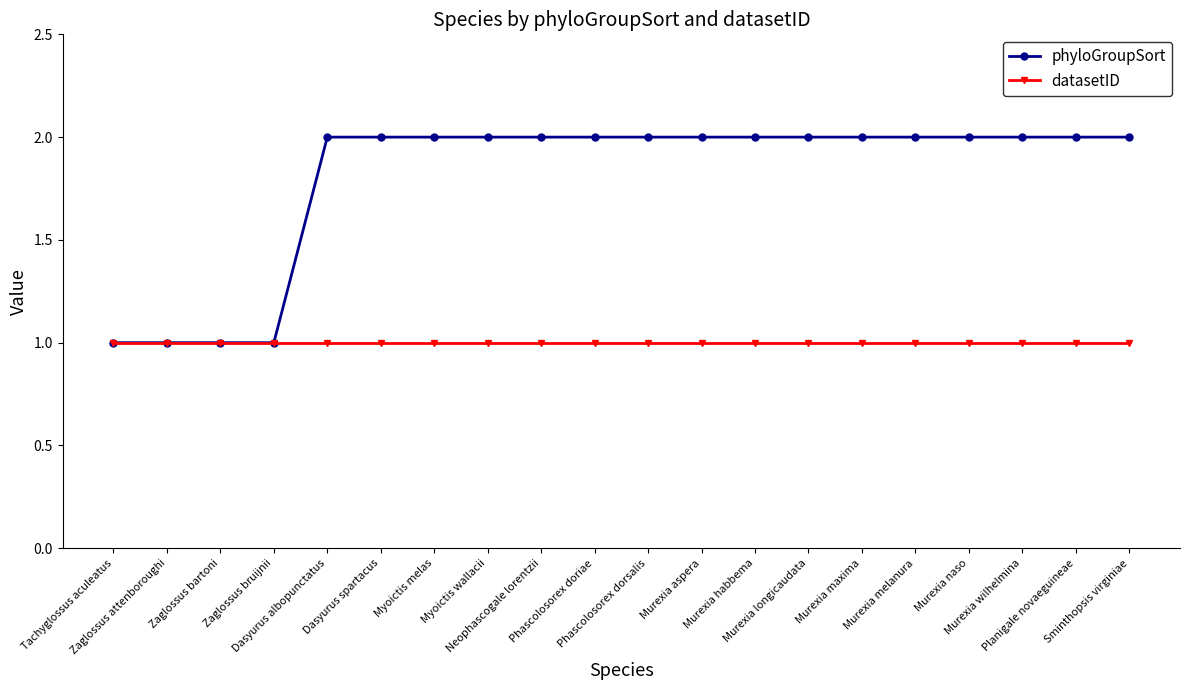

What is the difference between the phyloGroupSort values at Tachyglossus aculeatus and Murexia wilhelmina?

1